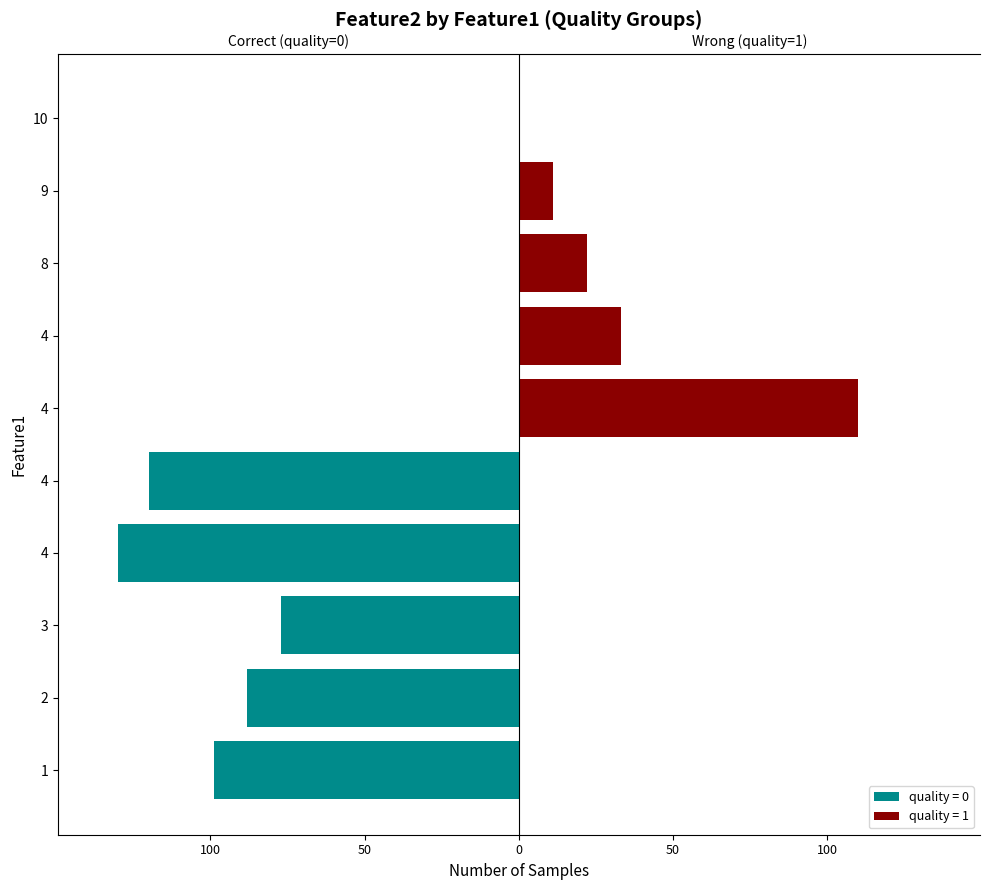

Reading left to right, extract all data points from this chart.

feature2: 1=99	2=88	3=77	4=130	4=120	4=110	4=33	8=22	9=11	10=0
quality: 1=0	2=0	3=0	4=0	4=0	4=1	4=1	8=1	9=1	10=1